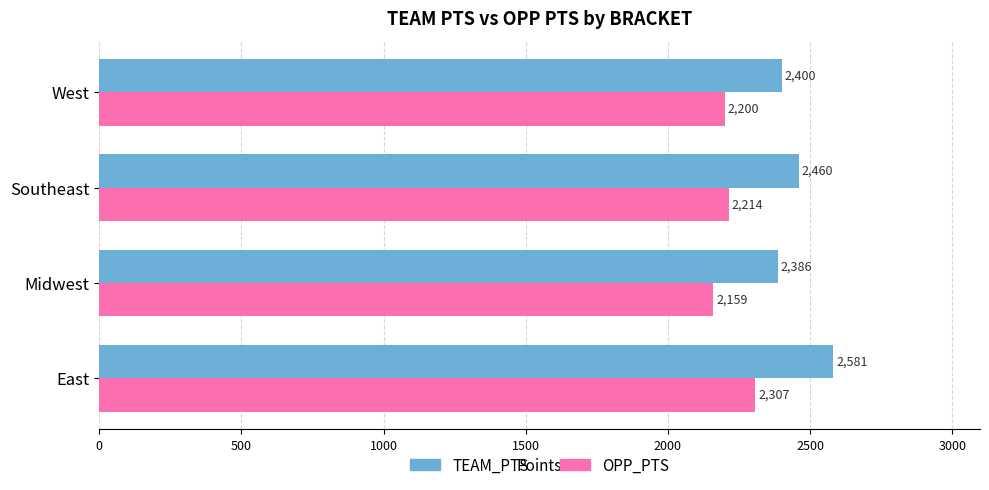

What is the highest value of the OPP_PTS series?

2307